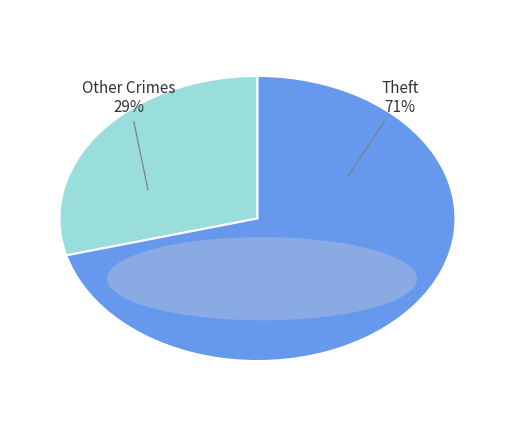

Do Theft and Other Crimes together represent more than half of the pie?

Yes